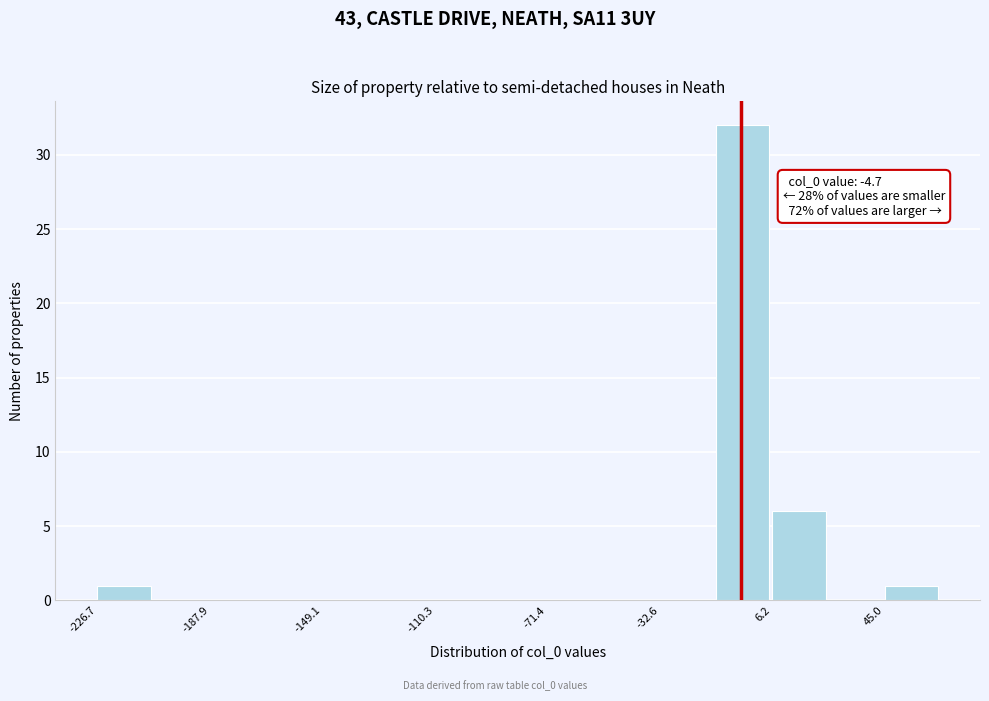

Read against the x-axis, roughly where is the centre of the tallest bar?

-5